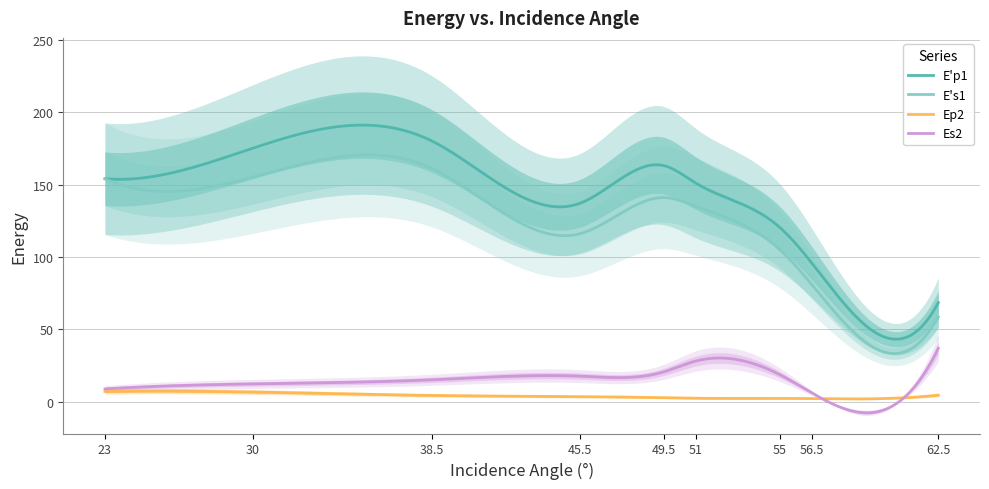

What is the smallest value displayed?

2.3